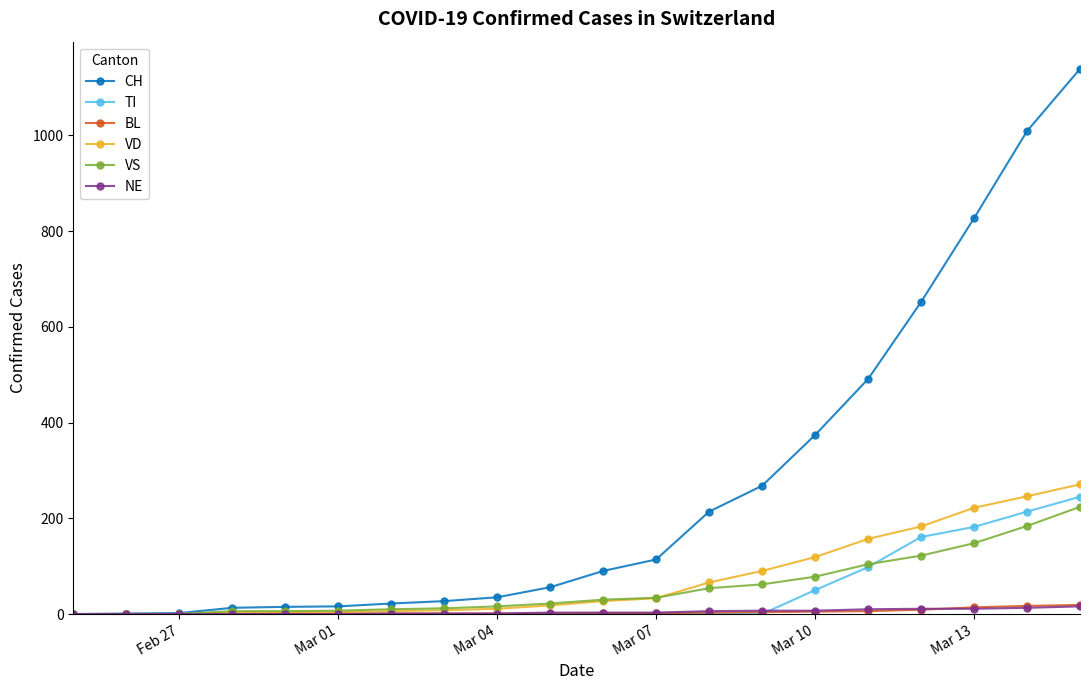

Which series has the largest total across all categories?

CH